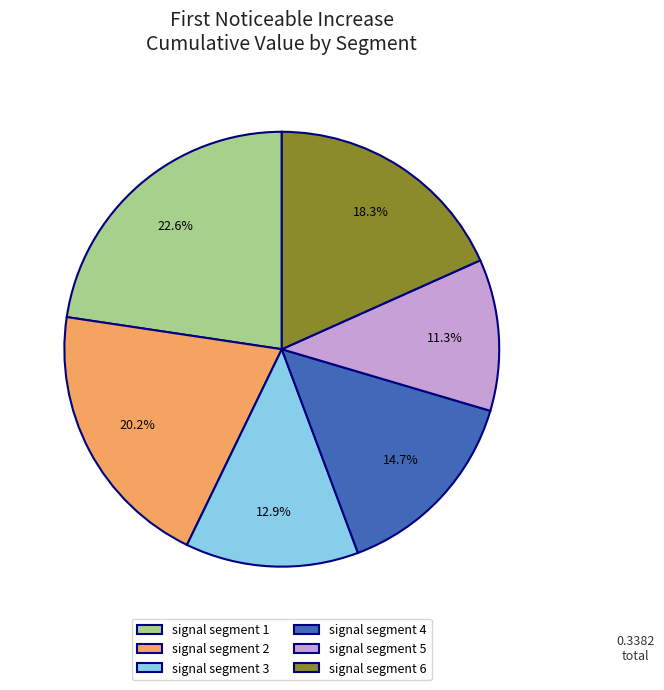

To the nearest percent, what is the difference between the signal segment 5 and signal segment 1 slice percentages?

11%